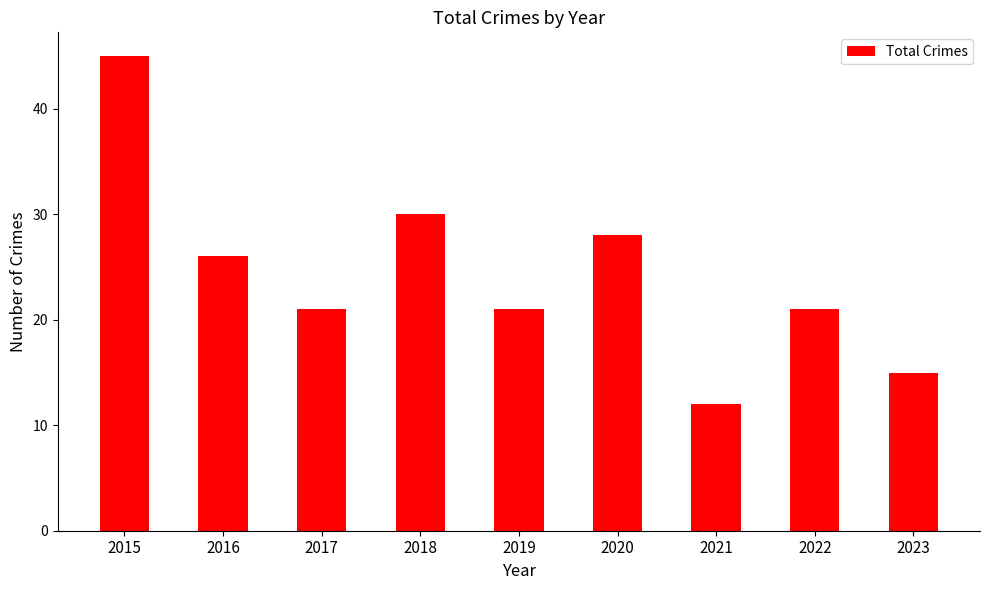

How many data points does each series have?

9